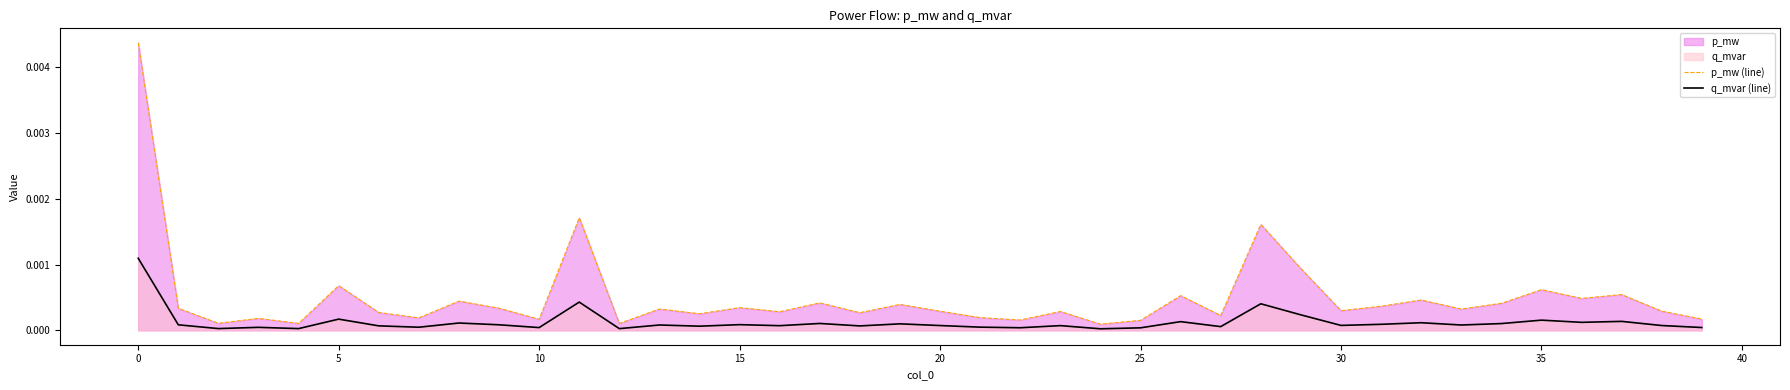

True or false: p_mw (line) has a value of 0.0 at 26.

True